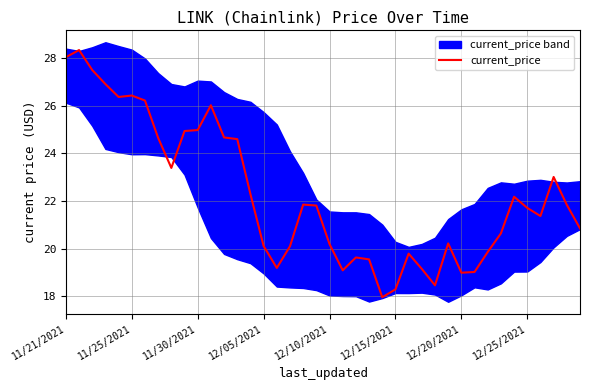

The current_price series shows 39.2 at 11/25/2021. True or false?

False